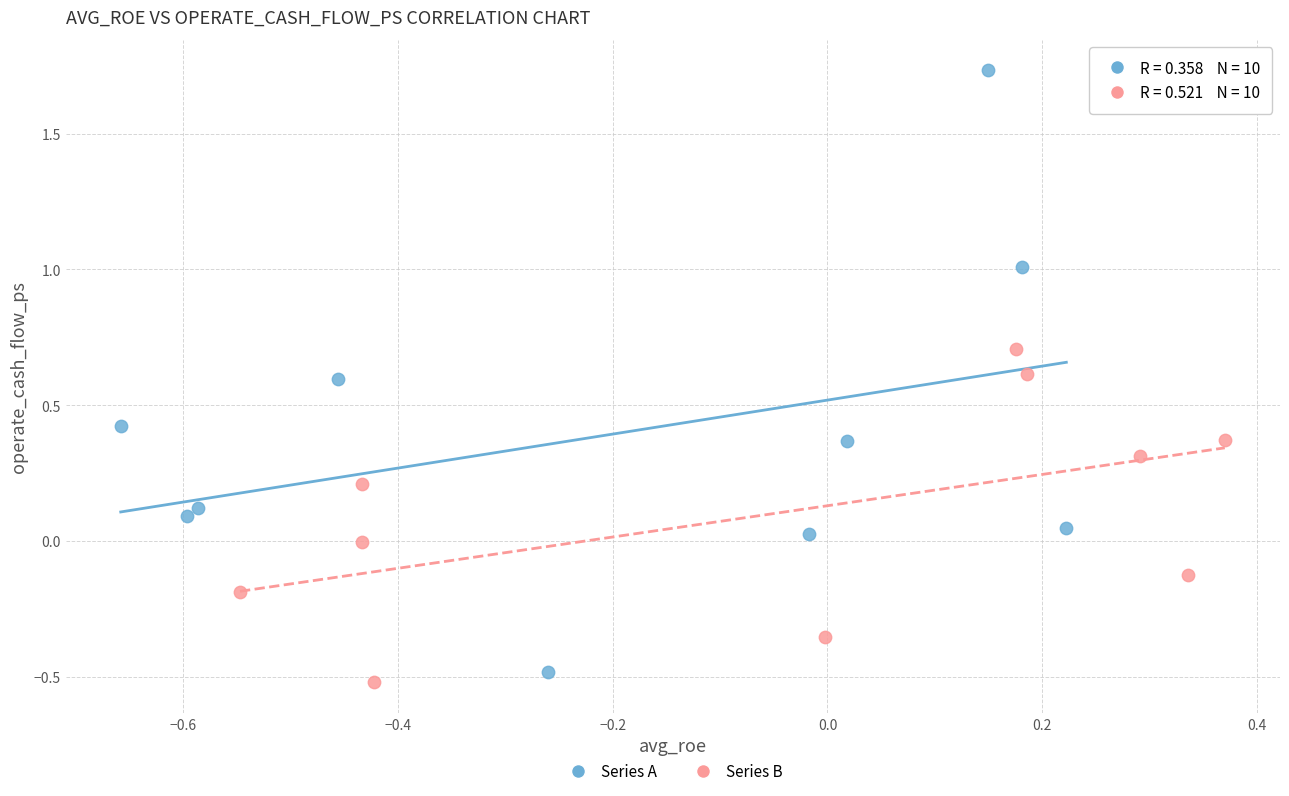

What are all the series names shown in the legend?

Series A, Series B